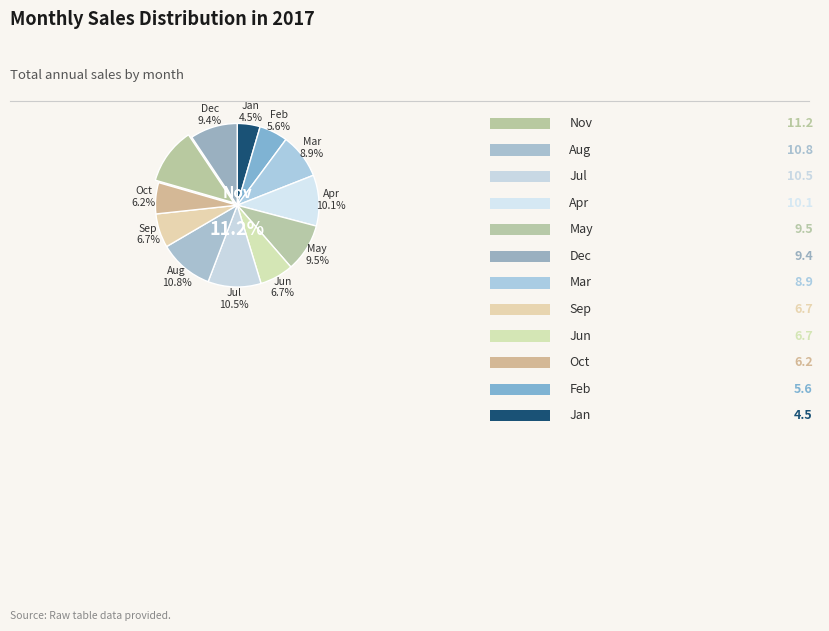

What is the largest slice in the pie chart?

Nov